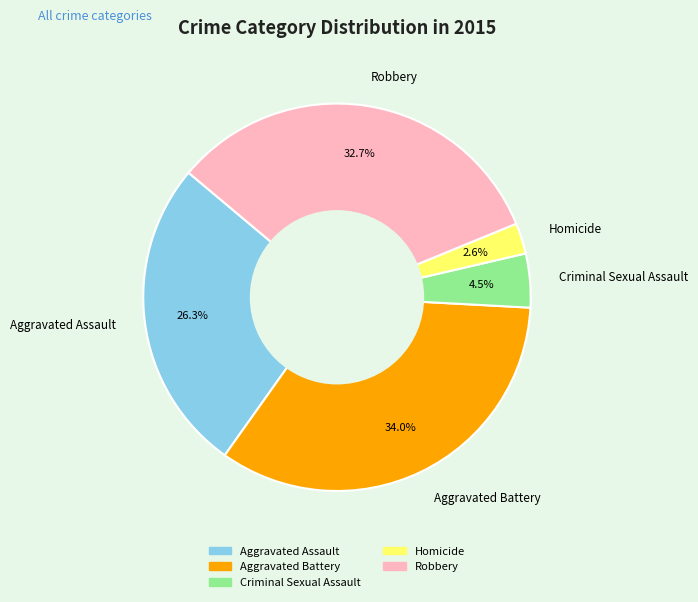

Which has a higher value, Aggravated Assault or Robbery?

Robbery